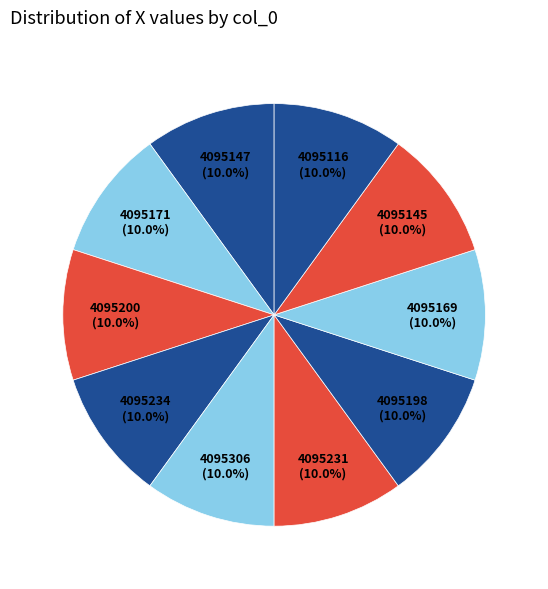

To the nearest percent, what is the average slice percentage?

10%